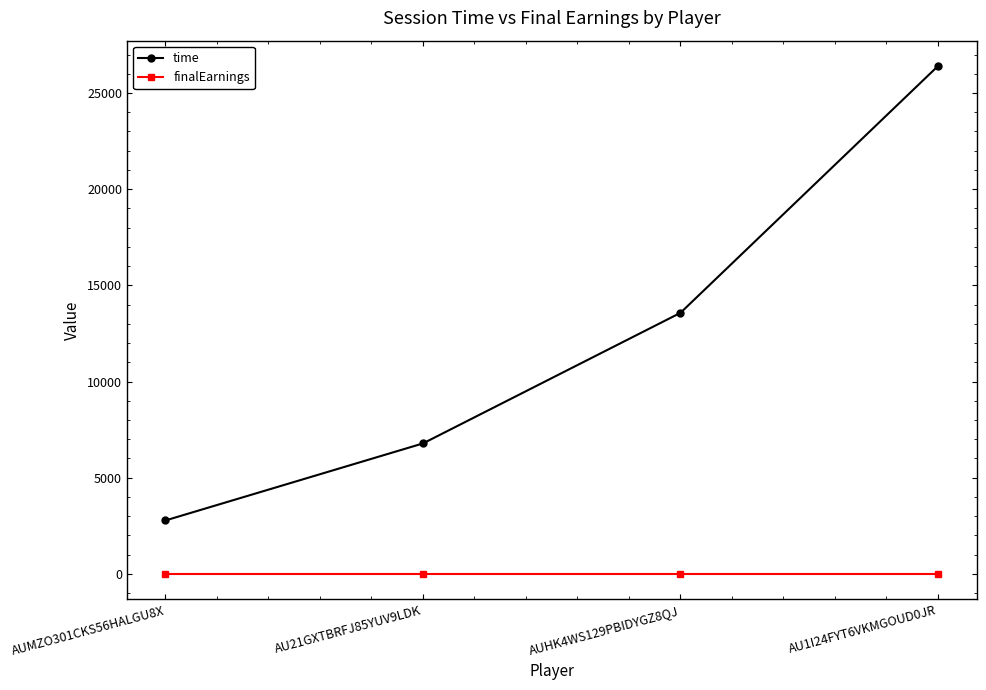

Reading left to right, list all the values displayed in this chart.

time: 2778	6782	13571	26400
finalEarnings: 0	0	0	0